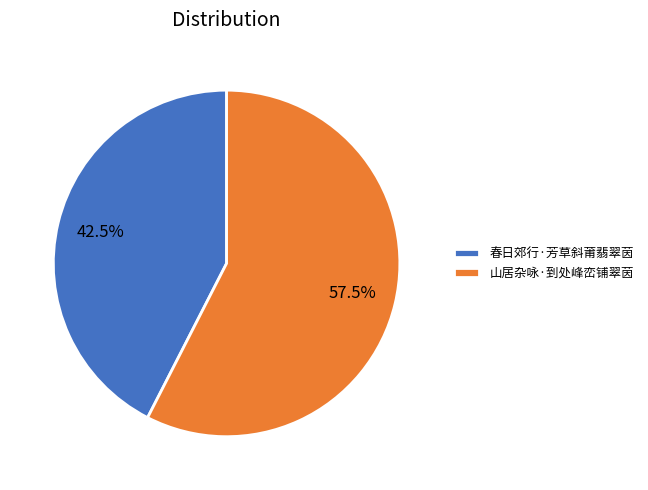

Combined, what portion of the pie is 春日郊行·芳草斜莆翡翠茵 and 山居杂咏·到处峰峦铺翠茵?

100.0%